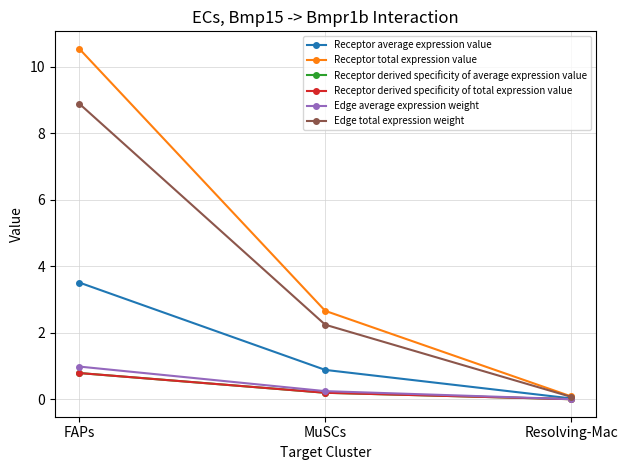

Where is Edge average expression weight nearest to the value 0?

Resolving-Mac